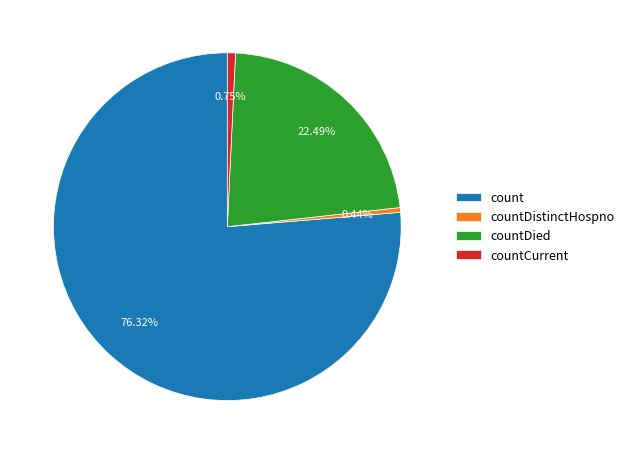

Combined, do count and countDied account for over 50%?

Yes